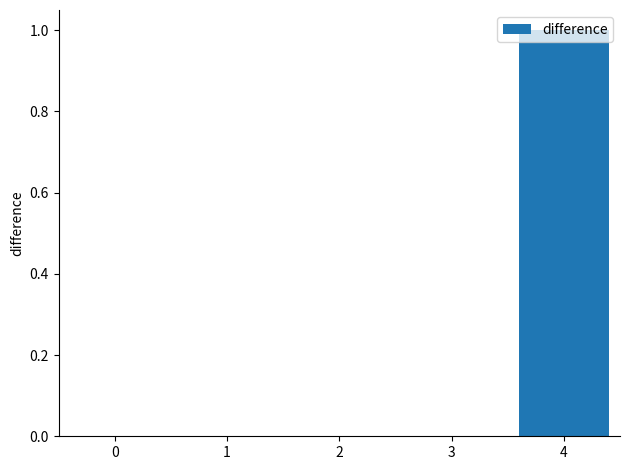

Which category has the highest value across all series?

4